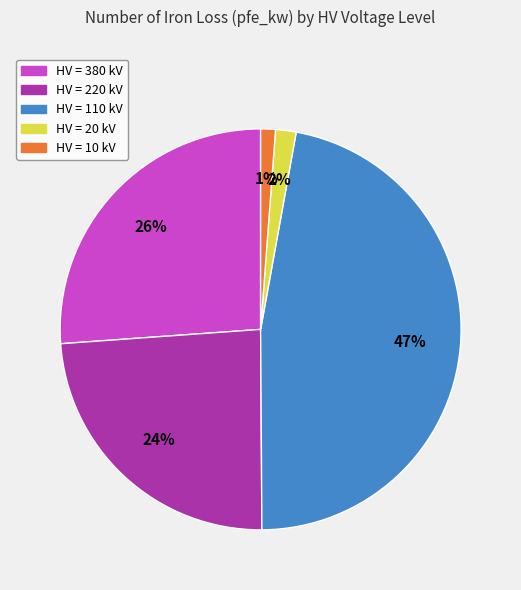

Which category has the biggest portion of the pie?

HV = 110 kV